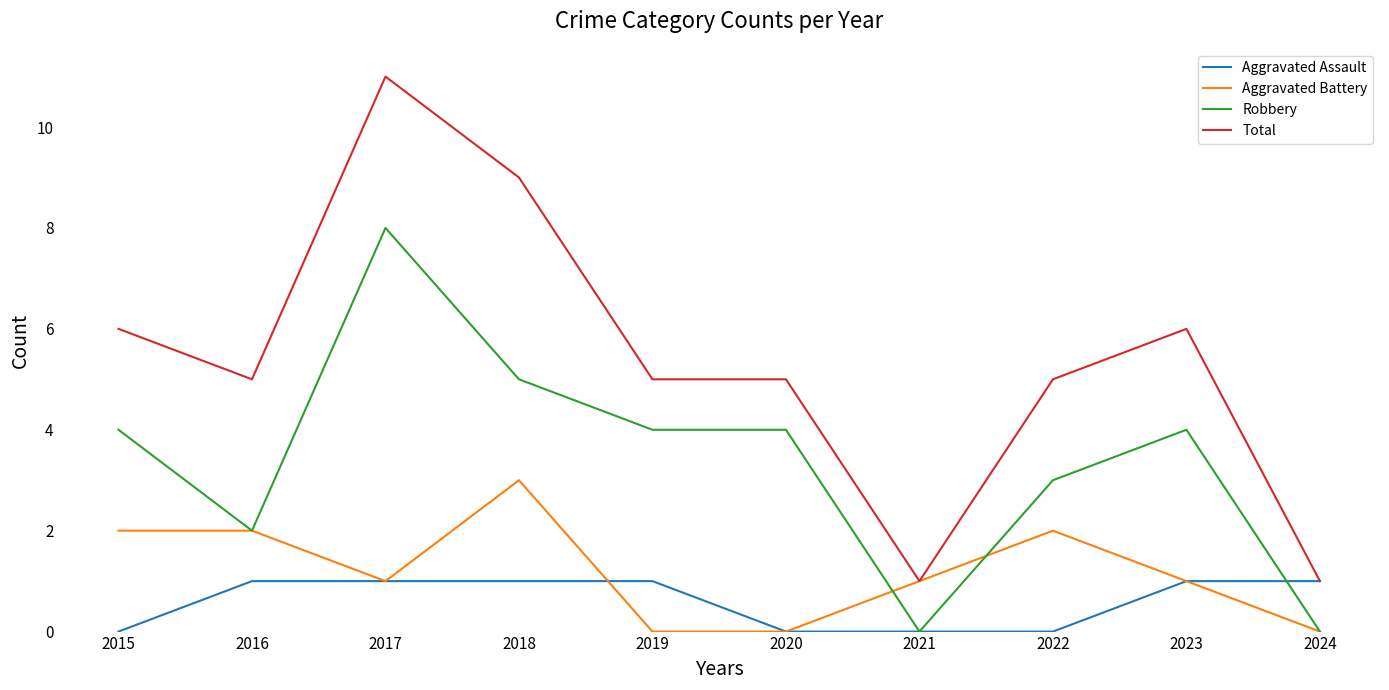

At which category is the sum across all series the highest?

2017